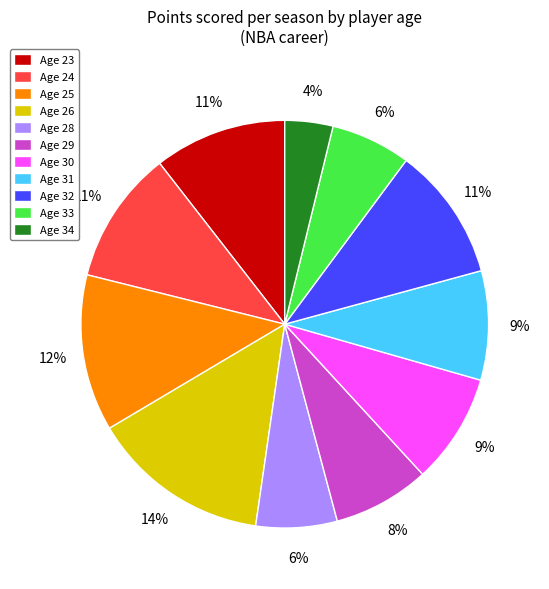

How many slices are in this pie chart?

11